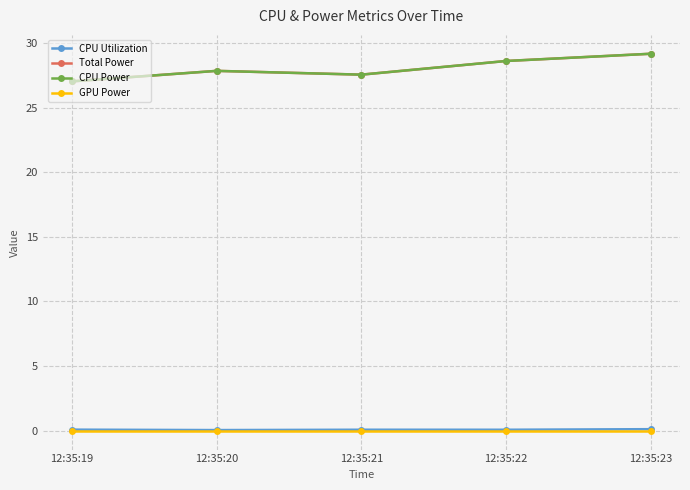

Does the chart have visible grid lines?

Yes